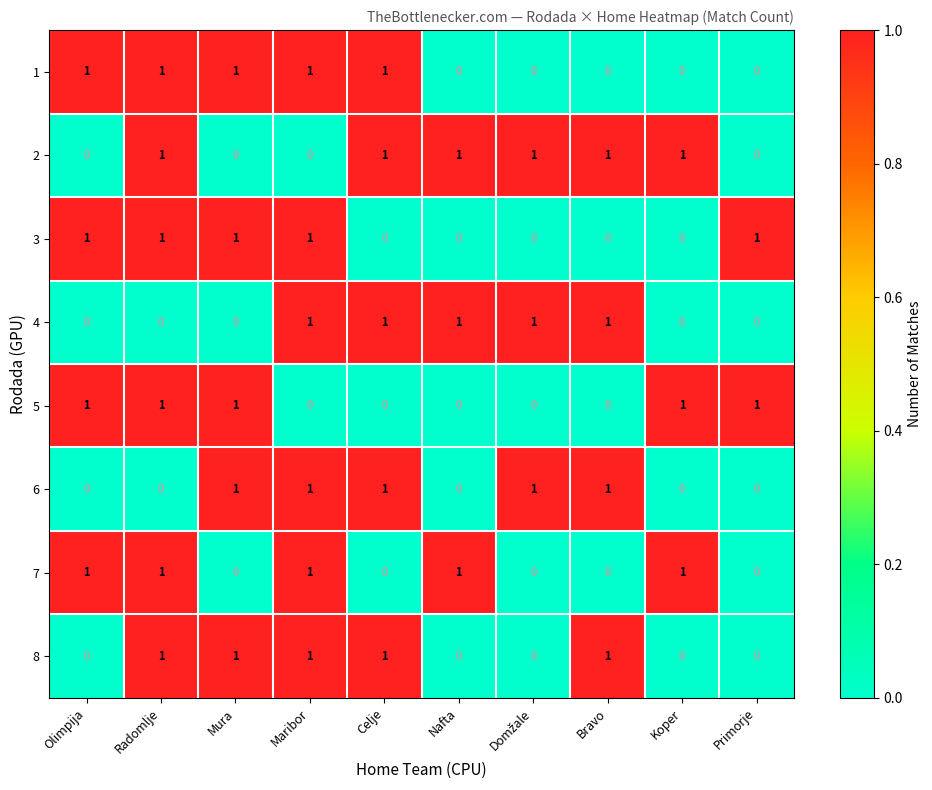

True or false: 7 has a value of 1 at Bravo.

False